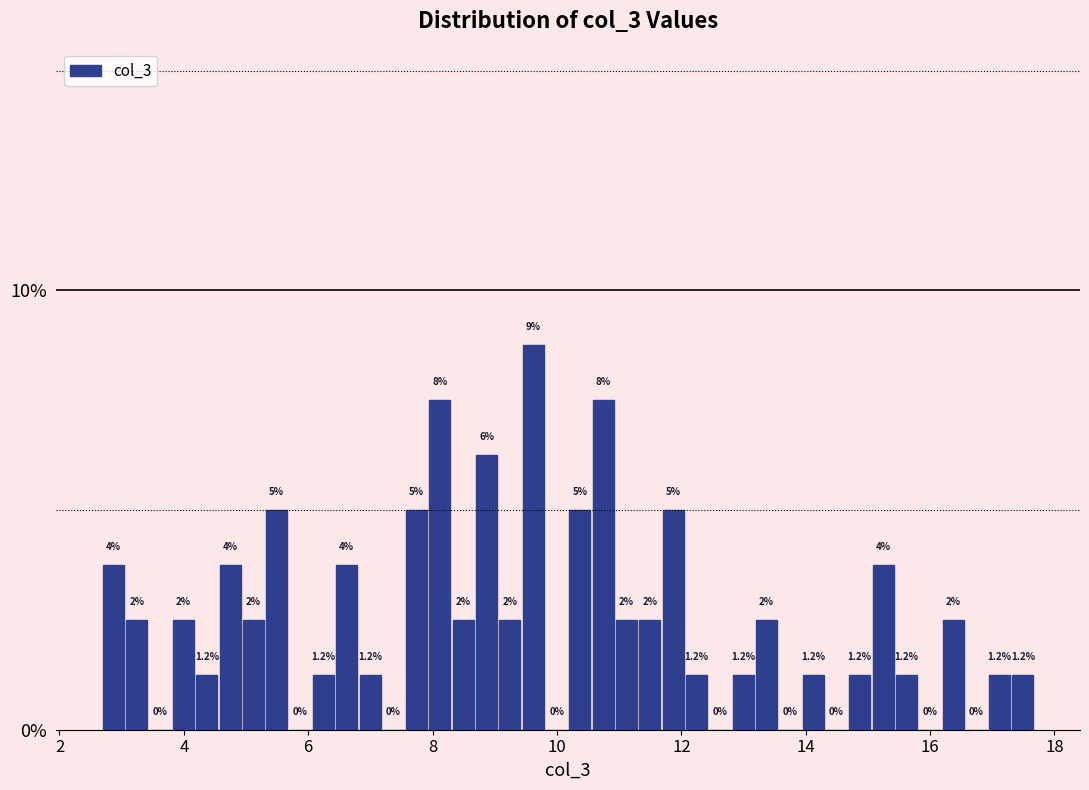

Around what value on the x-axis is the tallest bar? Give the approximate position of its centre, as read against the axis.

9.6